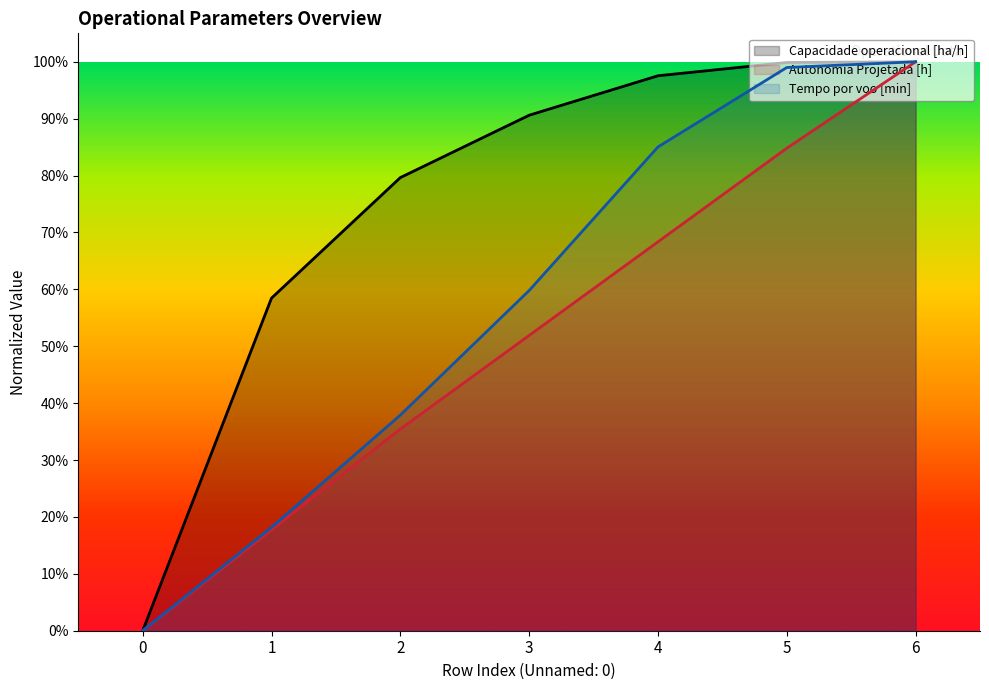

List the labels in order of Capacidade operacional [ha/h] value, largest first.

6, 5, 4, 3, 2, 1, 0